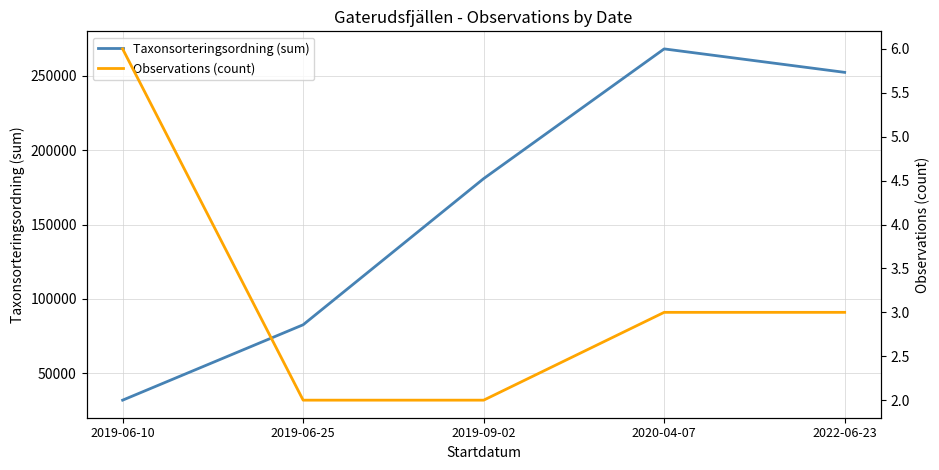

Count the Observations (count) values in the range 2 to 3.

4